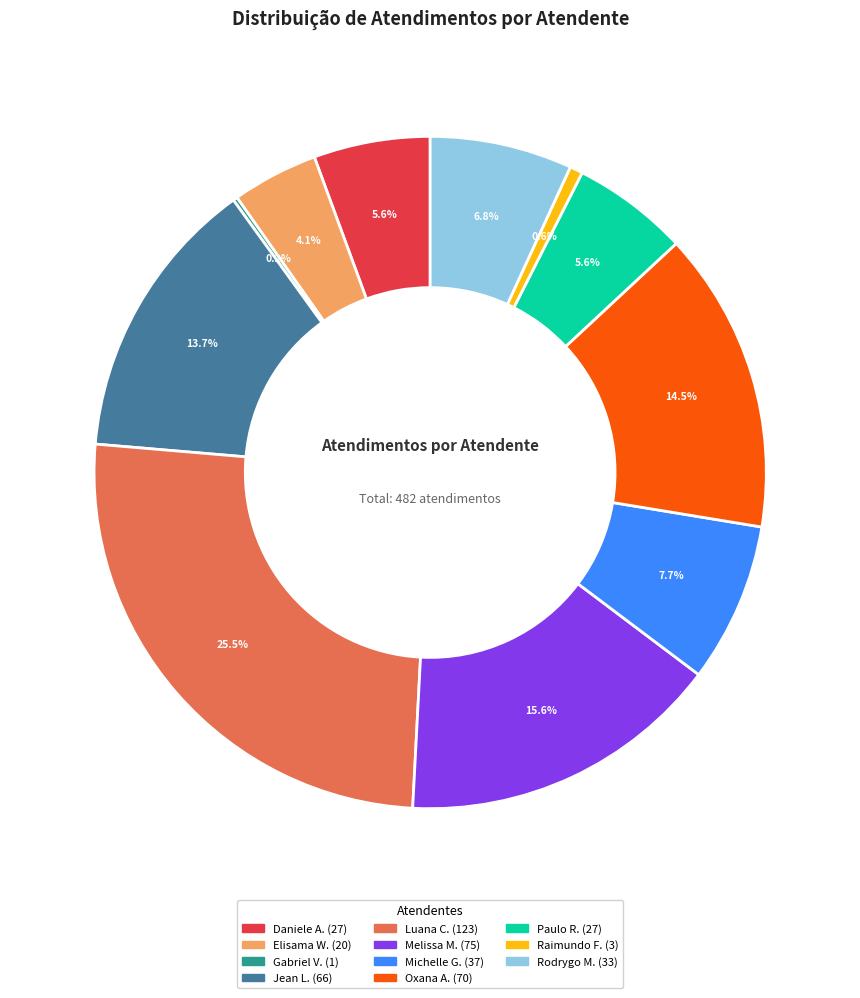

To the nearest percent, what is the difference between the largest and smallest slice percentages?

25%